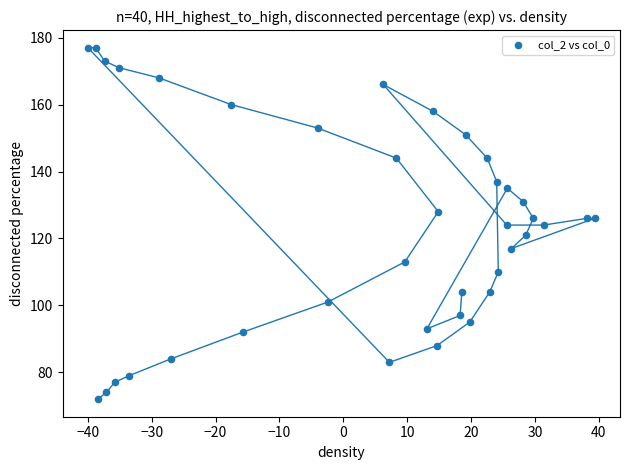

What is the range of Y values (max minus min)?

105